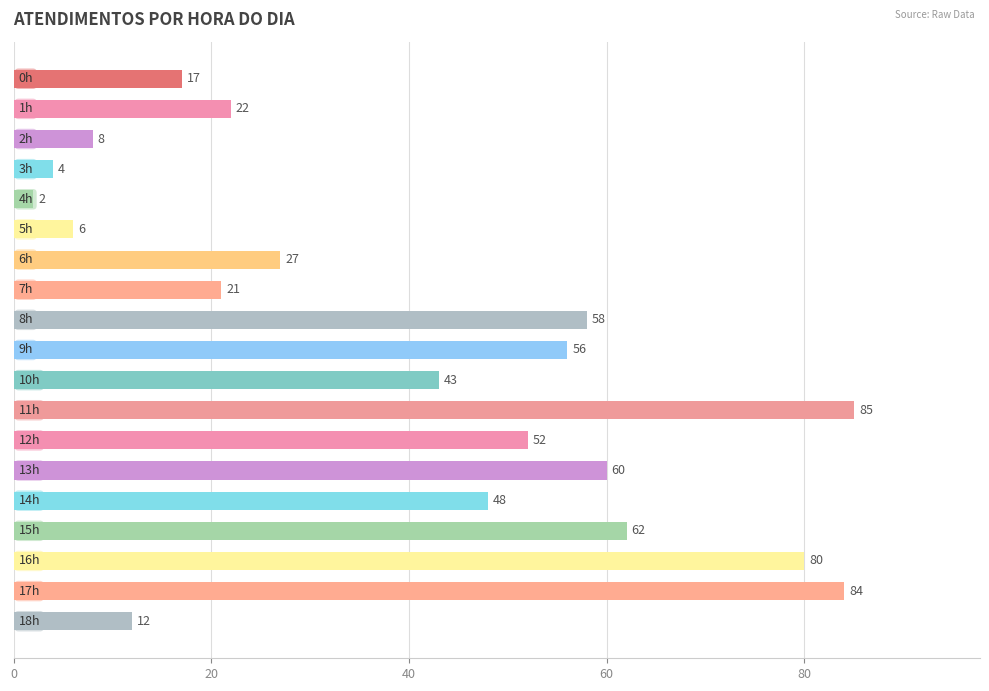

What is the value of the 2nd bar from the top?

22